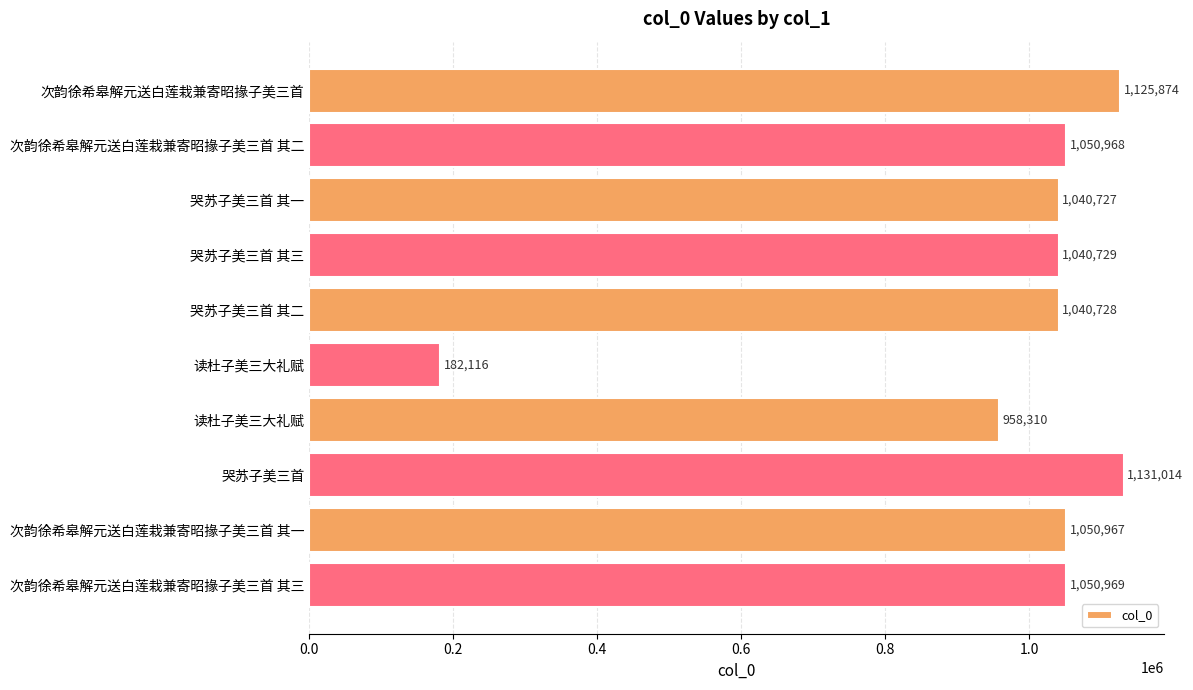

How many series are shown in this chart?

1